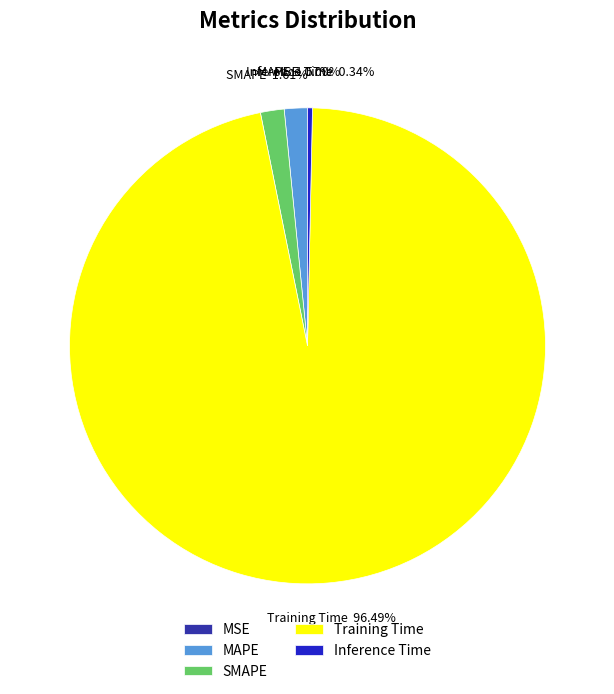

Do Training Time and SMAPE together represent more than half of the pie?

Yes